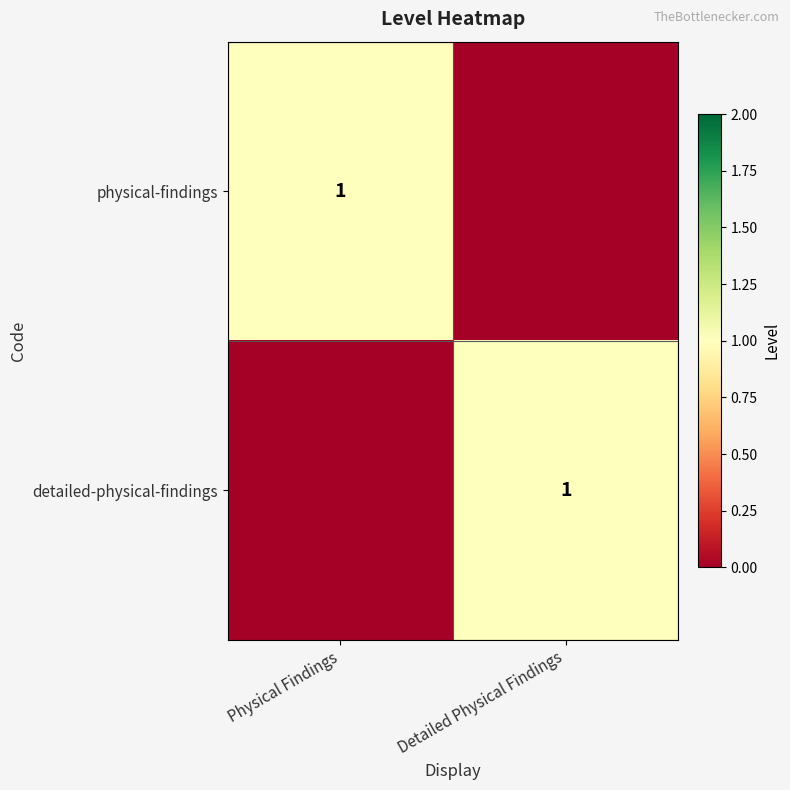

How many categories are shown in the chart?

2